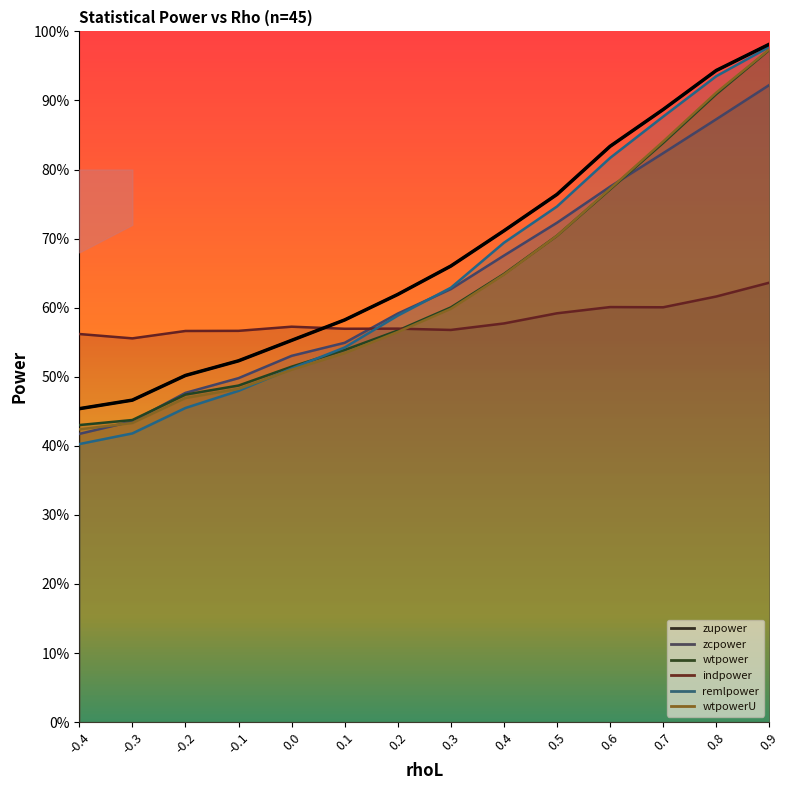

What is the sum of all zupower values?

9.5